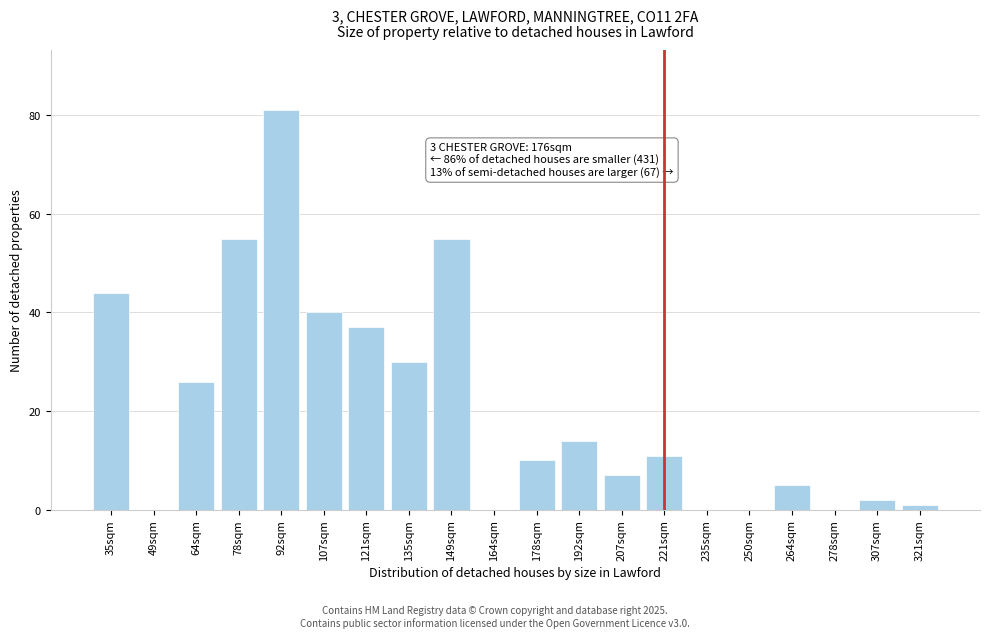

Reading right to left, extract all data points from this chart.

321sqm=1	307sqm=2	278sqm=0	264sqm=5	250sqm=0	235sqm=0	221sqm=11	207sqm=7	192sqm=14	178sqm=10	164sqm=0	149sqm=55	135sqm=30	121sqm=37	107sqm=40	92sqm=81	78sqm=55	64sqm=26	49sqm=0	35sqm=44